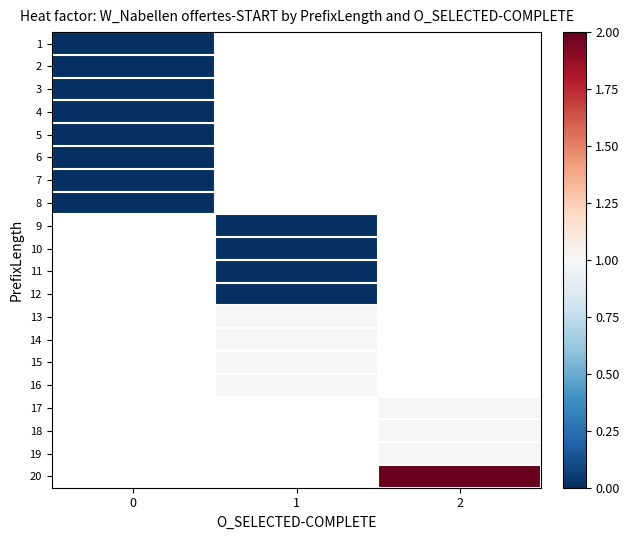

At 2, list the series in order from smallest to largest.

1, 2, 3, 4, 5, 6, 7, 8, 9, 10, 11, 12, 13, 14, 15, 16, 17, 18, 19, 20